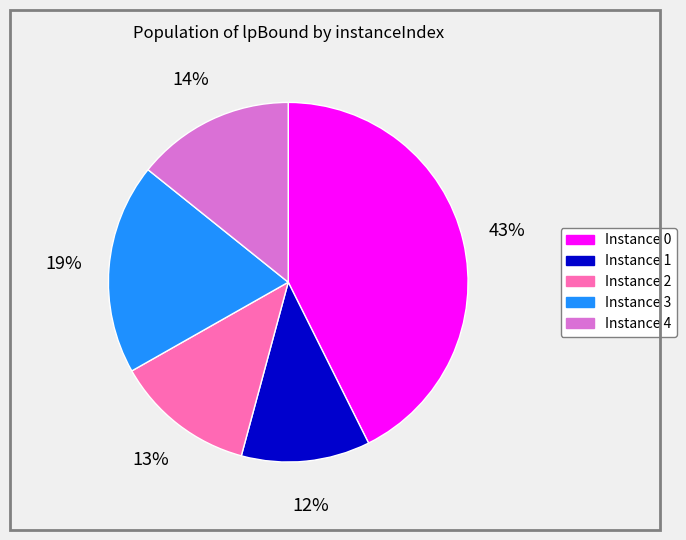

To the nearest percent, what is the difference between the largest and smallest slice percentages?

31%